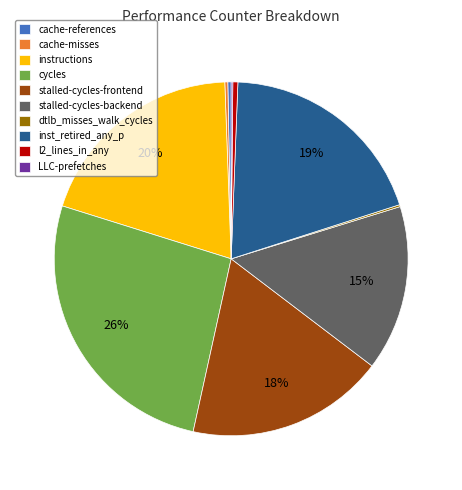

What is the largest slice in the pie chart?

cycles